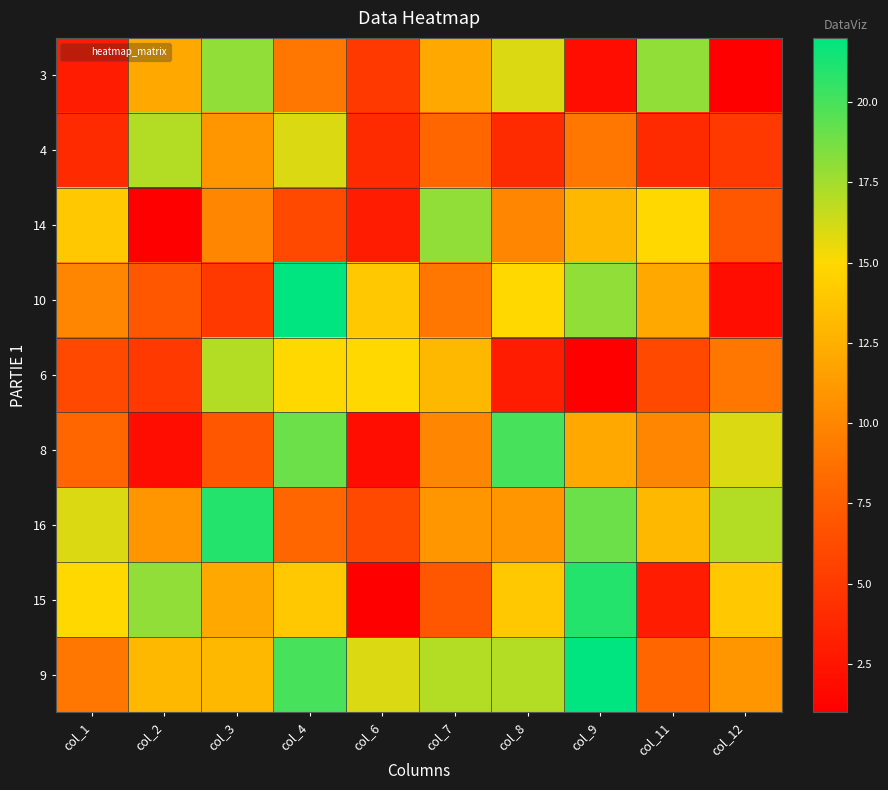

Reading right to left, list all the values displayed in this chart.

3: col_12=1	col_11=18	col_9=2	col_8=16	col_7=12	col_6=5	col_4=9	col_3=18	col_2=12	col_1=3
4: col_12=5	col_11=4	col_9=9	col_8=4	col_7=8	col_6=4	col_4=16	col_3=11	col_2=17	col_1=4
14: col_12=7	col_11=15	col_9=13	col_8=10	col_7=18	col_6=3	col_4=6	col_3=10	col_2=1	col_1=14
10: col_12=2	col_11=12	col_9=18	col_8=15	col_7=9	col_6=14	col_4=22	col_3=5	col_2=7	col_1=10
6: col_12=9	col_11=6	col_9=1	col_8=3	col_7=13	col_6=15	col_4=15	col_3=17	col_2=5	col_1=6
8: col_12=16	col_11=10	col_9=12	col_8=20	col_7=10	col_6=2	col_4=19	col_3=7	col_2=2	col_1=8
16: col_12=17	col_11=13	col_9=19	col_8=11	col_7=11	col_6=6	col_4=8	col_3=21	col_2=11	col_1=16
15: col_12=14	col_11=3	col_9=21	col_8=14	col_7=7	col_6=1	col_4=14	col_3=12	col_2=18	col_1=15
9: col_12=11	col_11=8	col_9=22	col_8=17	col_7=17	col_6=16	col_4=20	col_3=13	col_2=13	col_1=9